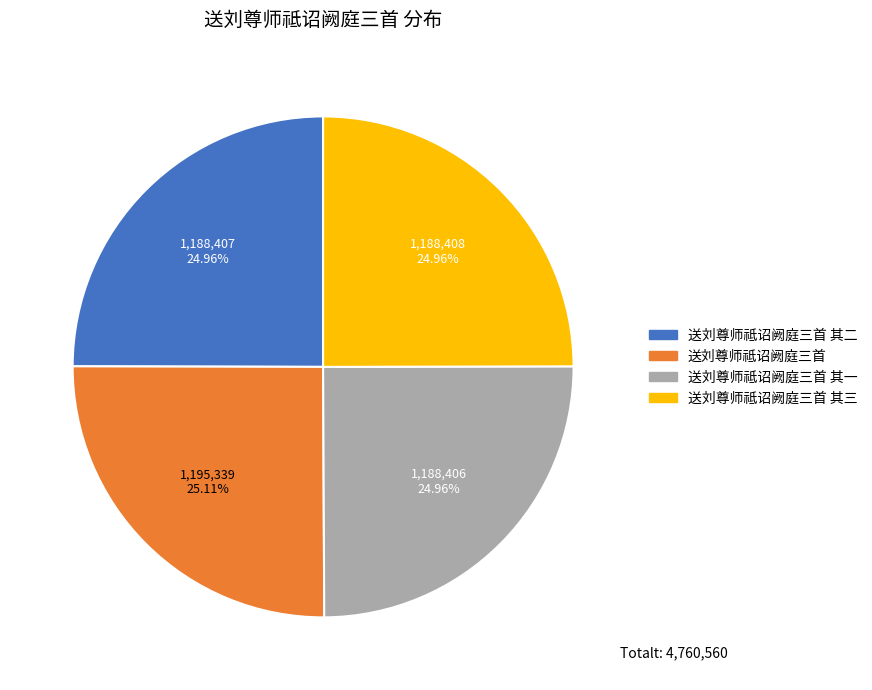

How many slices are in this pie chart?

4